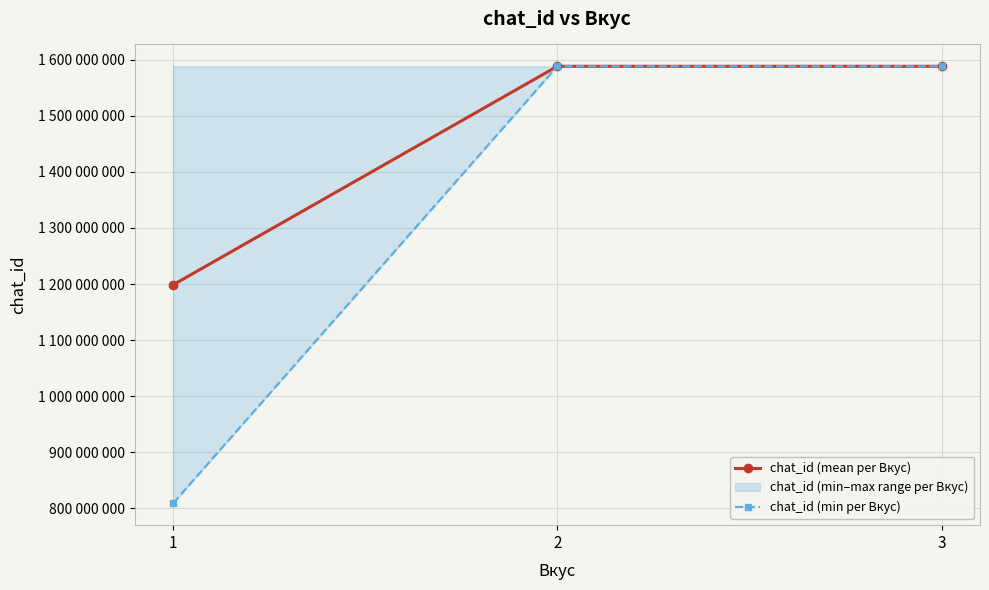

What is the lowest value of the chat_id (mean per Вкус) series?

1198585751